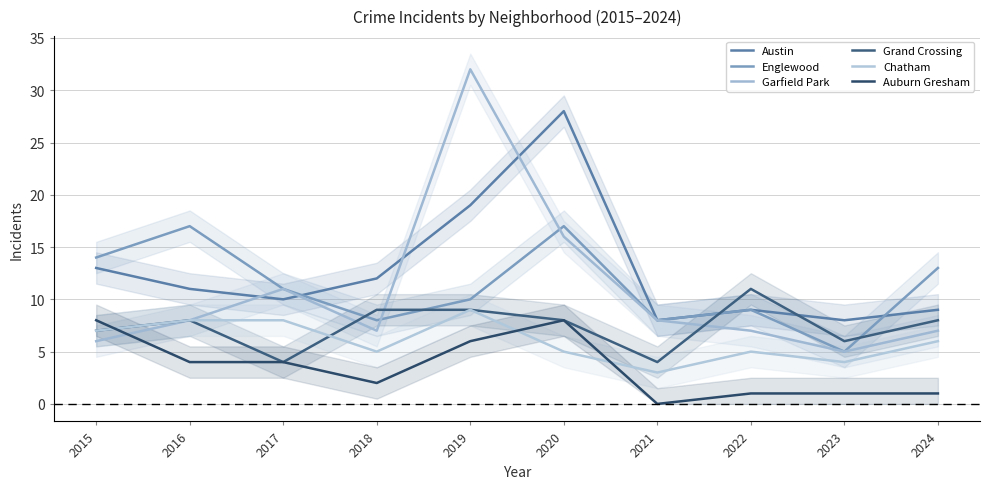

True or false: Austin has a value of 4 at 2023.

False